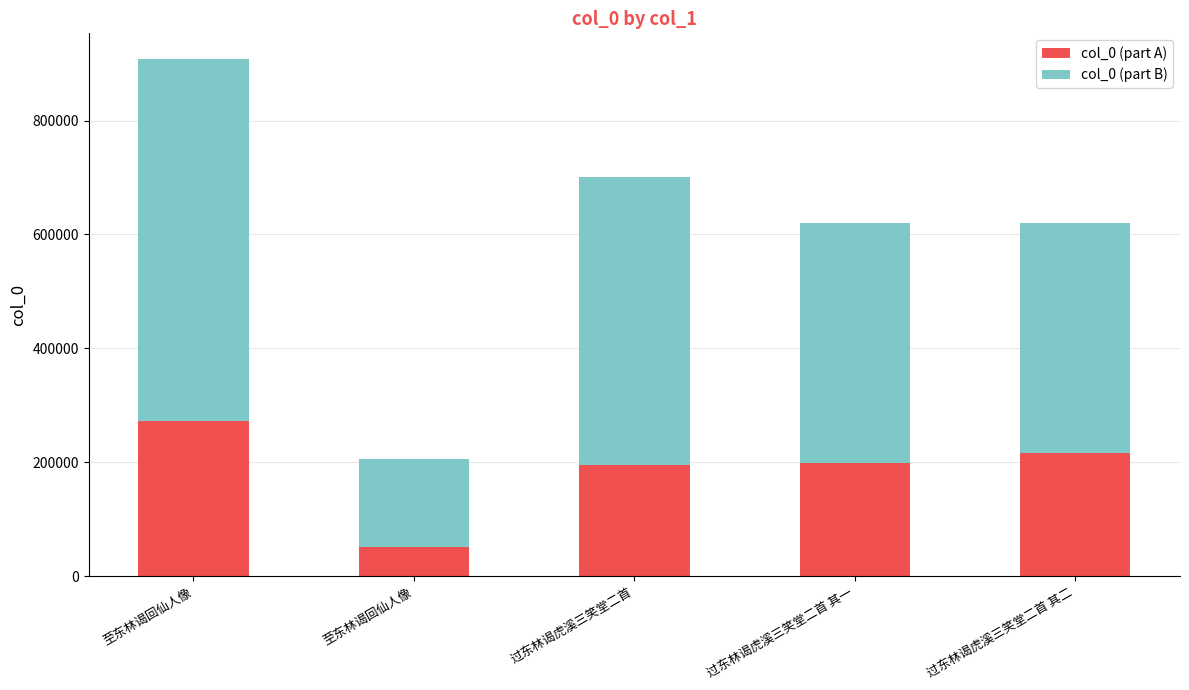

What is the difference between the col_0 (part B) values at 至东林谒回仙人像 and 过东林谒虎溪三笑堂二首 其一?

267210